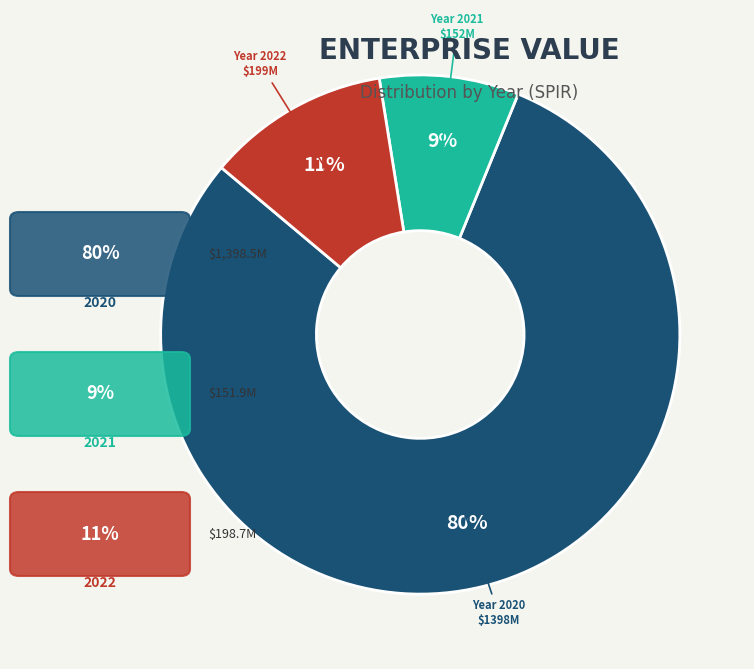

Does any single category account for the majority?

Yes